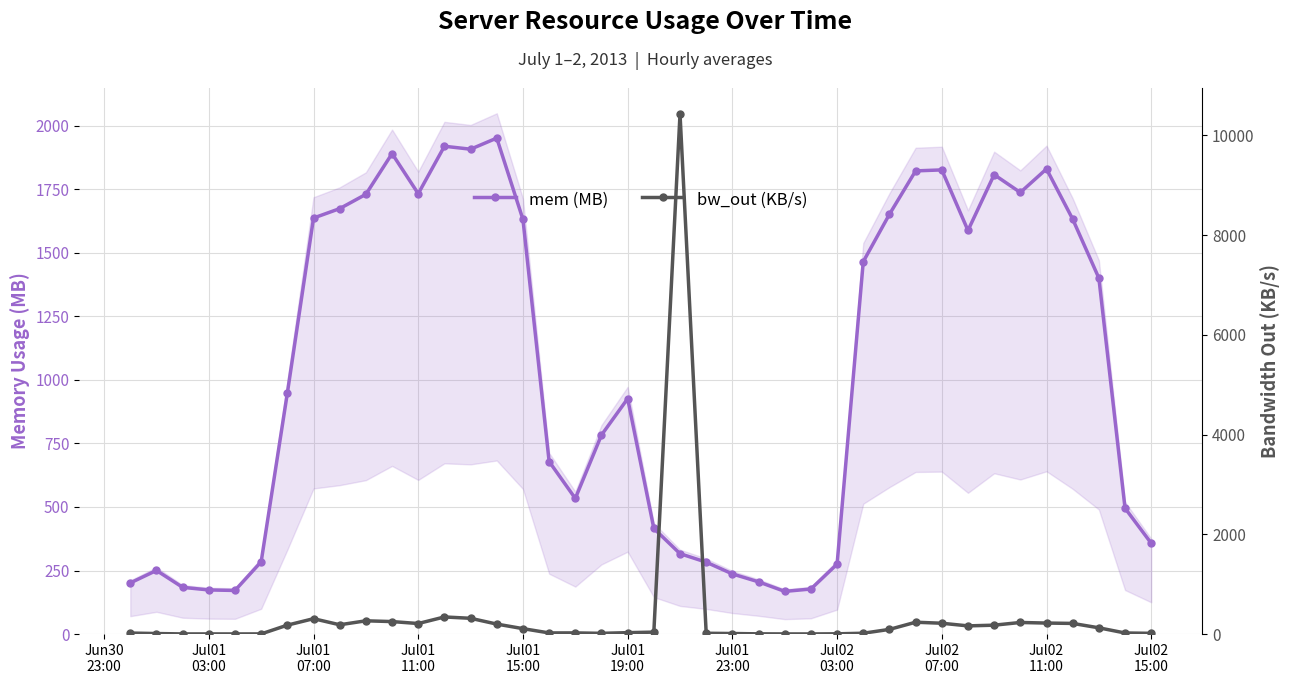

What is the value of the mem (MB) point at the 10th from the left?

1729.9